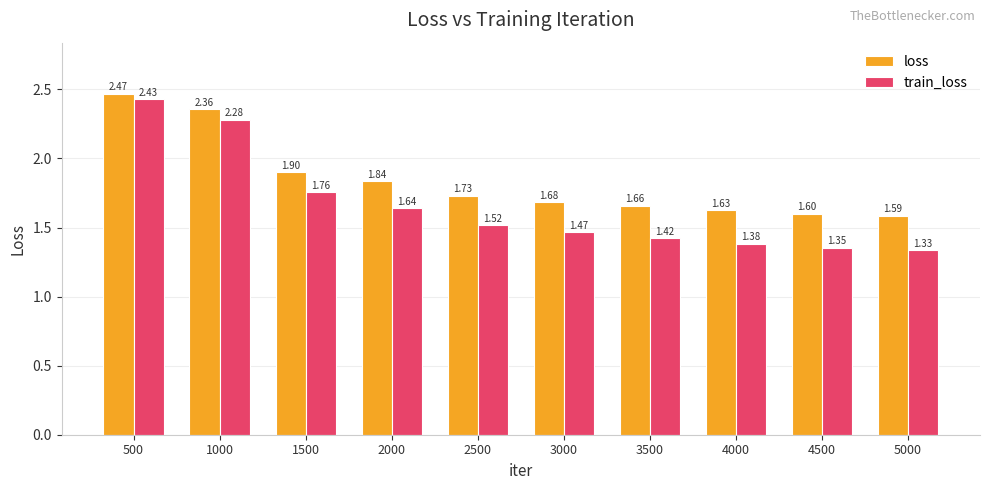

Which series has the largest range (max minus min)?

train_loss